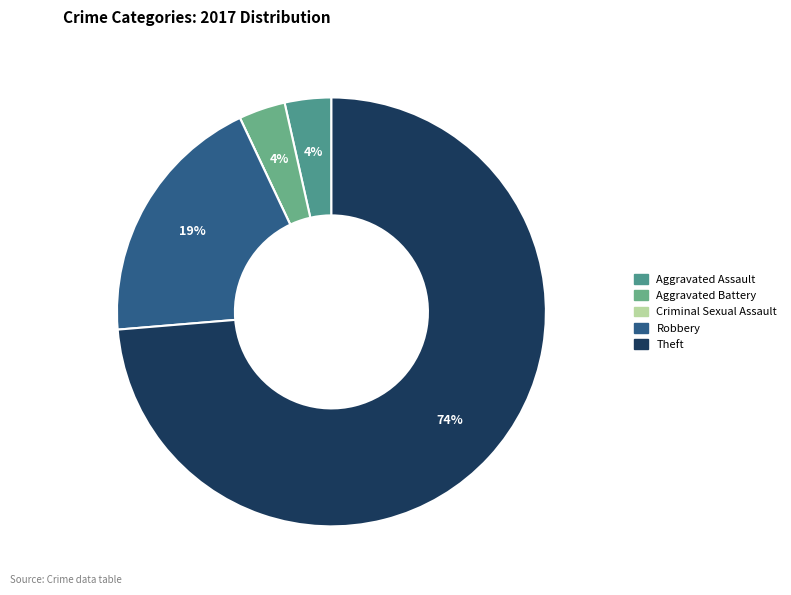

Count the number of slices in the pie.

5